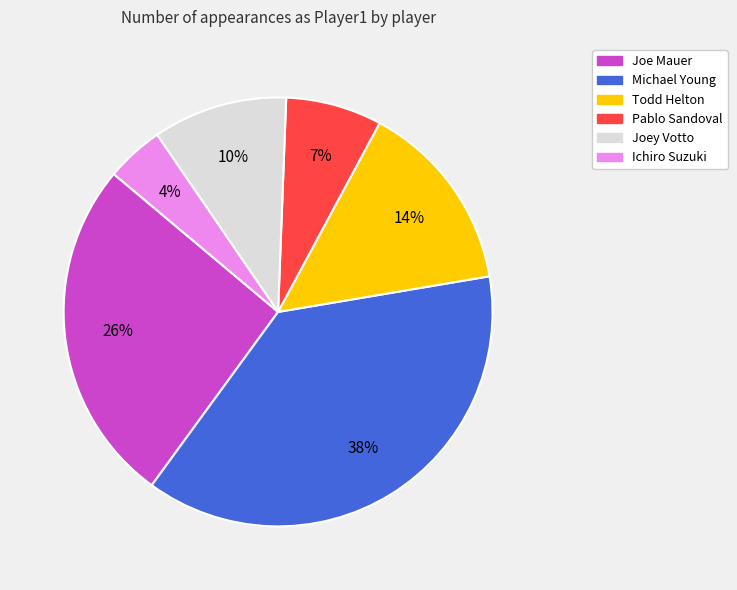

How many segments does this pie chart have?

6